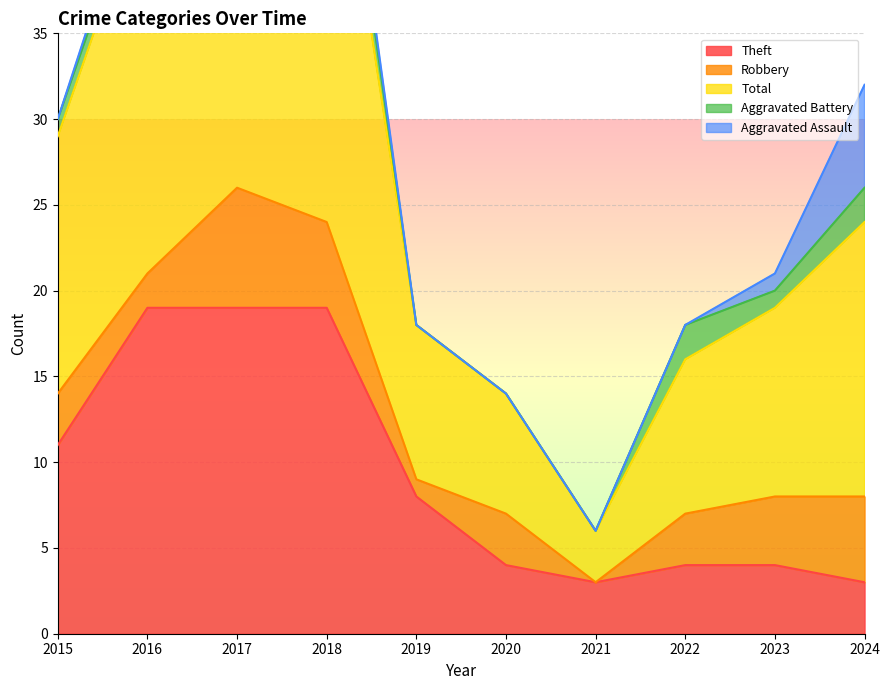

Is it true that Robbery equals 1 at 2016?

False